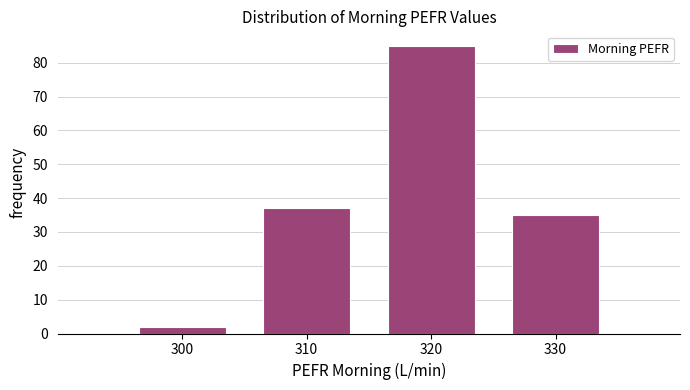

Reading right to left, extract all data points from this chart.

35	85	37	2